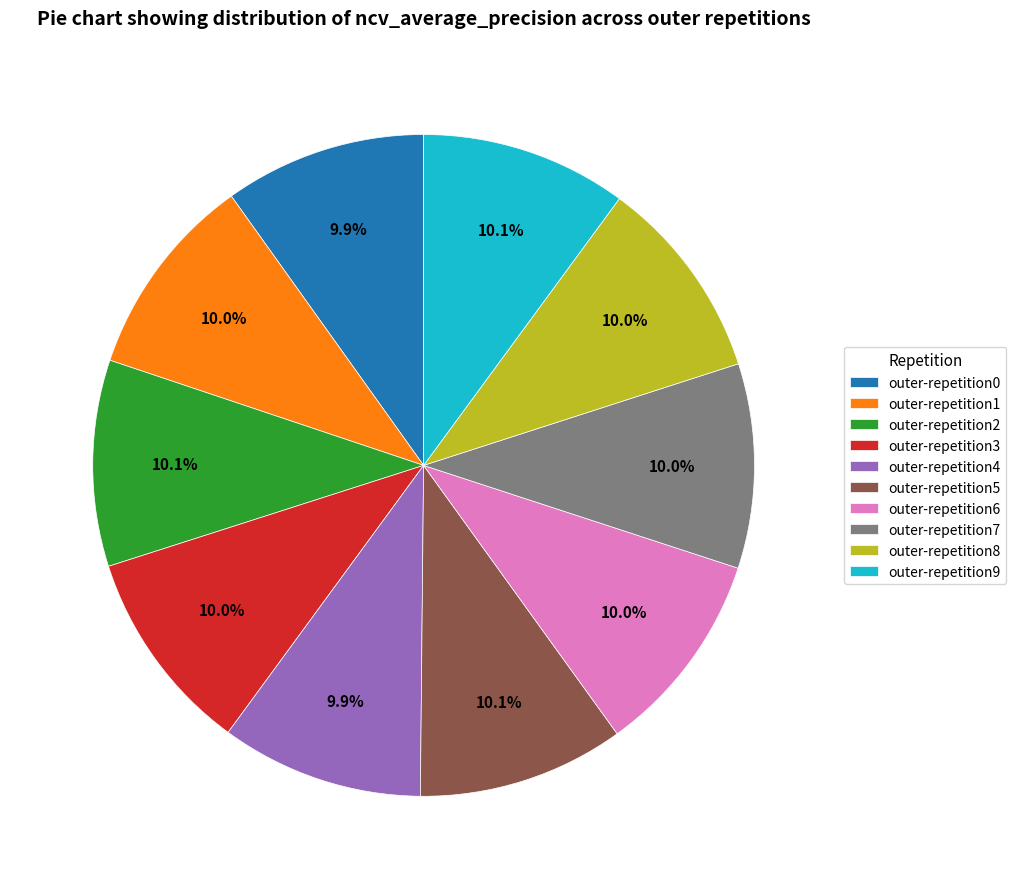

Is there a majority slice in this chart?

No